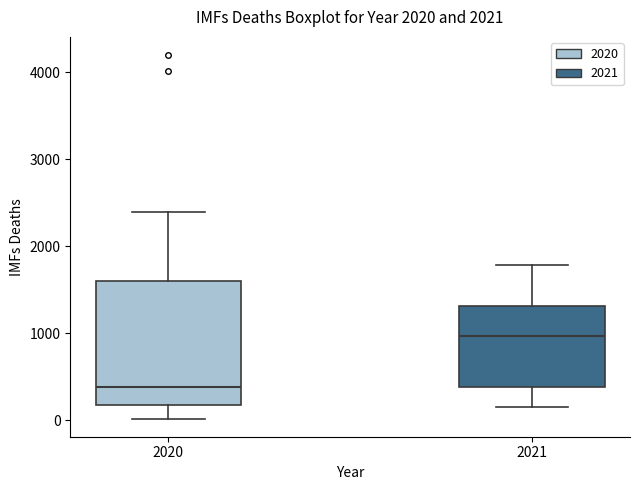

Reading left to right, transcribe this box plot: for each box, give where its median line is, the range the box spans, and where its two whiskers end, as read against the y-axis. The values are not printed on the chart, so give them approximately, as read against the axis.

2020: median 400, box 200 to 1600, whiskers 0 to 2400
2021: median 1000, box 400 to 1300, whiskers 200 to 1800